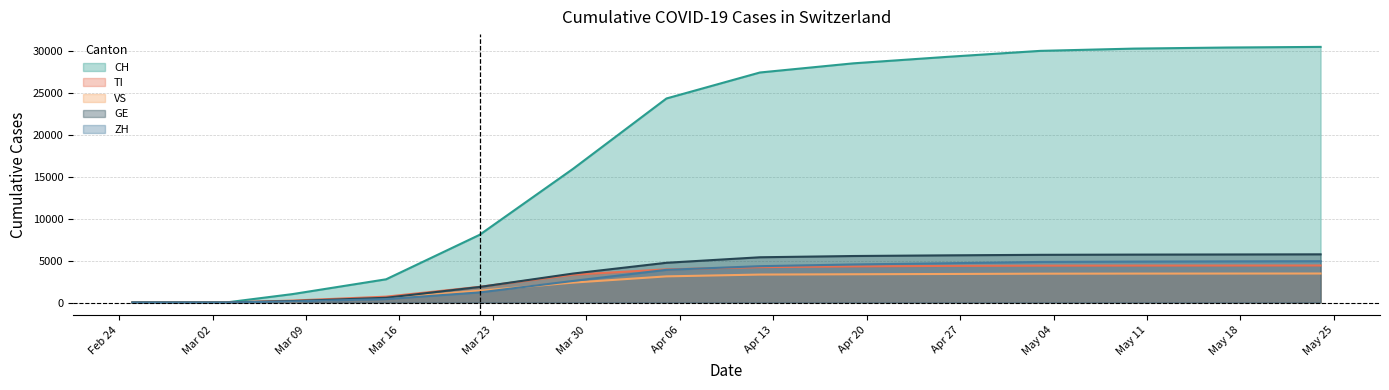

What position from the right is 2020-03-15?

11